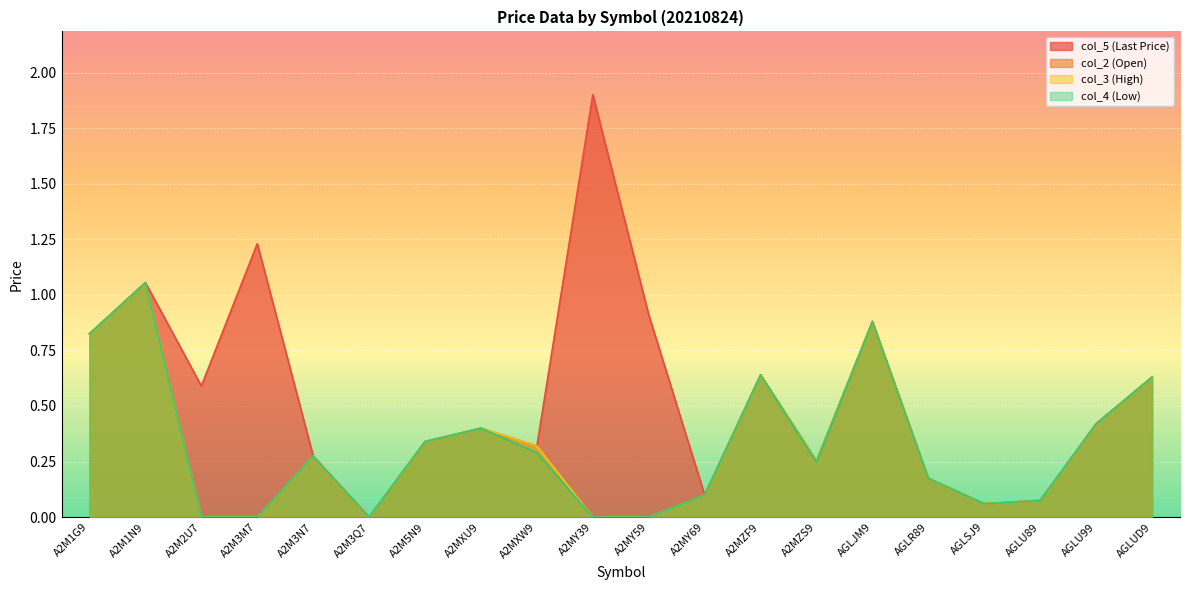

True or false: col_4 (Low) and col_3 (High) cross at least once.

False